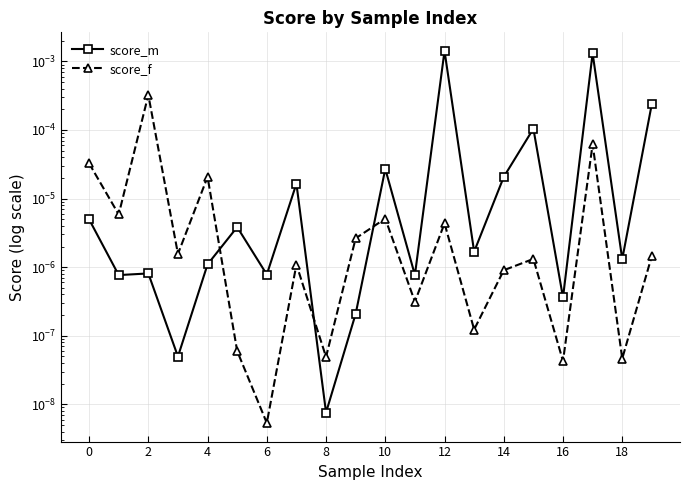

Rank the series by their average value, from lowest to highest.

score_f, score_m